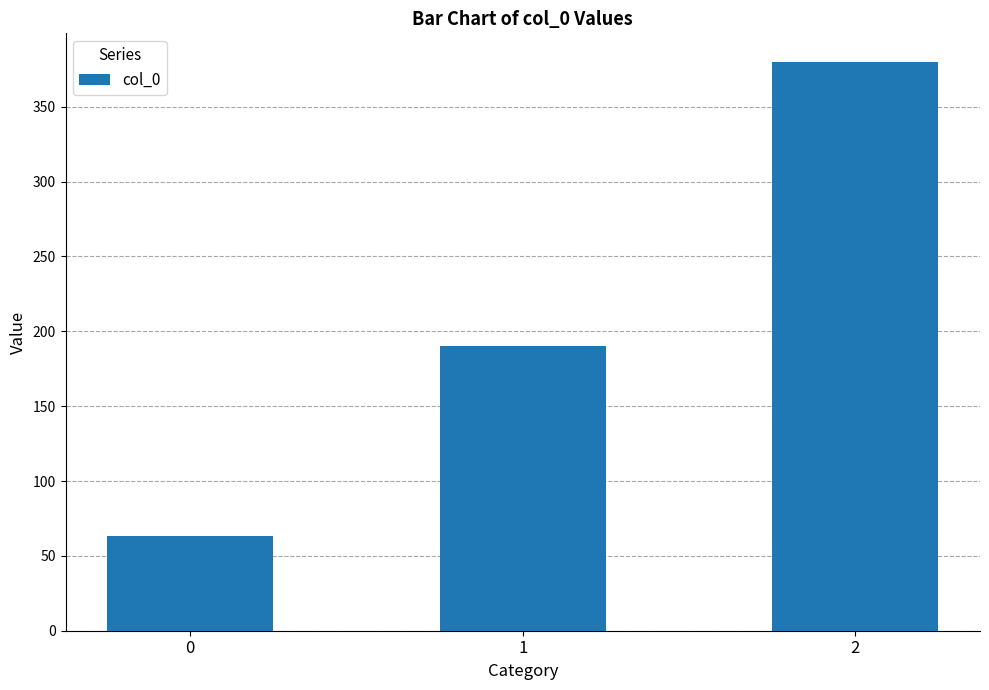

What is the difference between the maximum and minimum values?

316.7